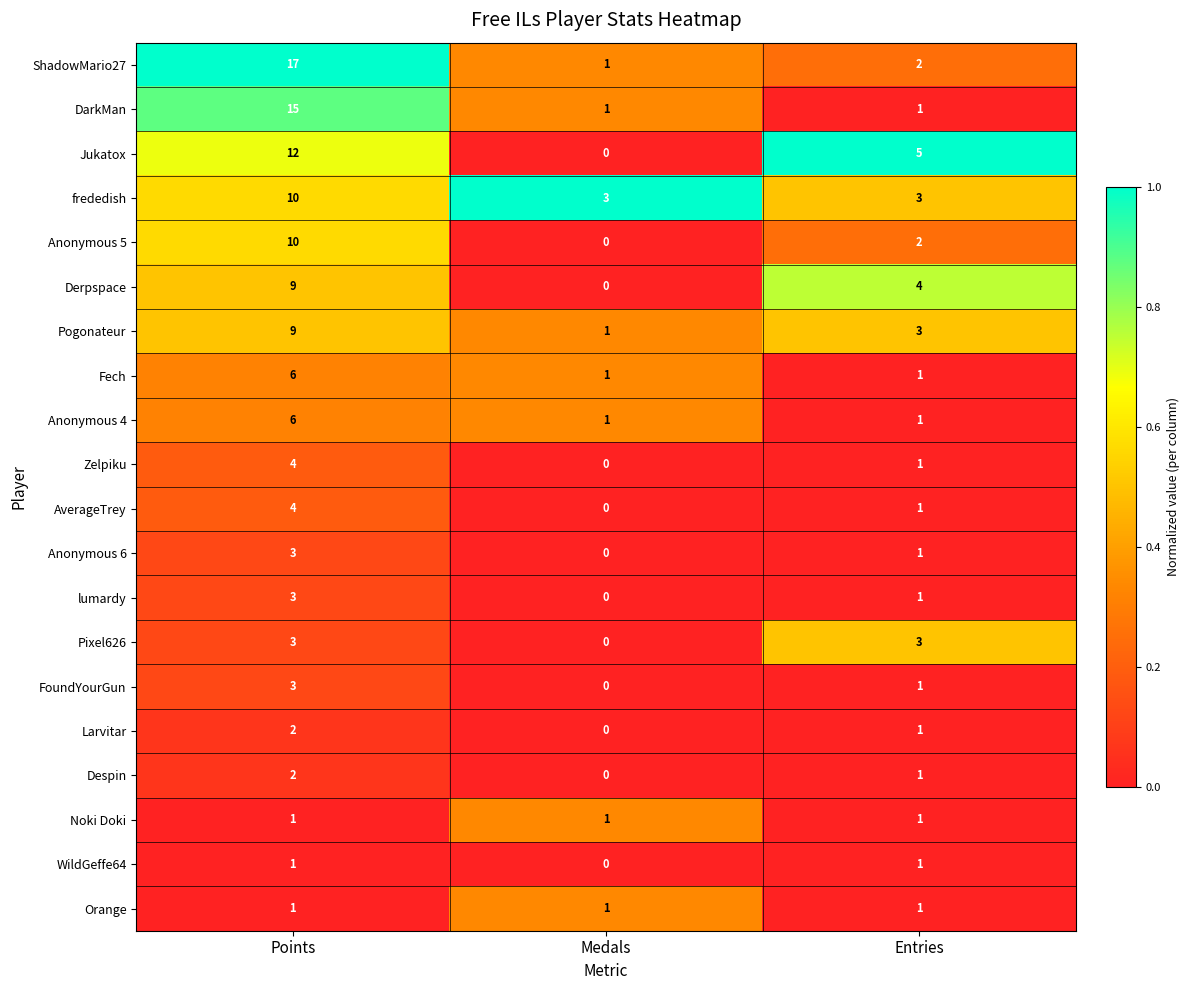

Which series has the largest total across all categories?

ShadowMario27